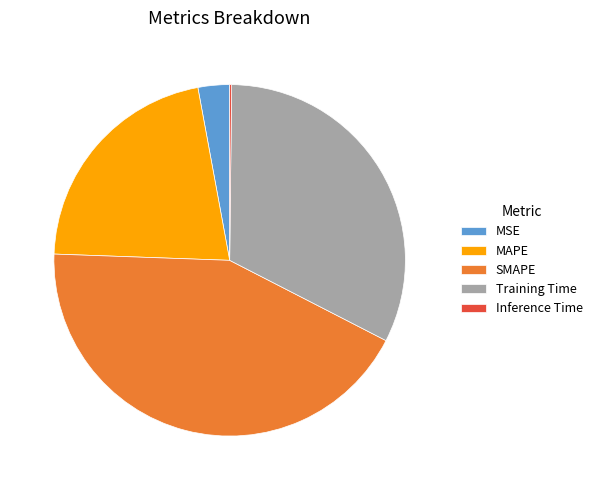

Is MAPE the majority of the pie?

No